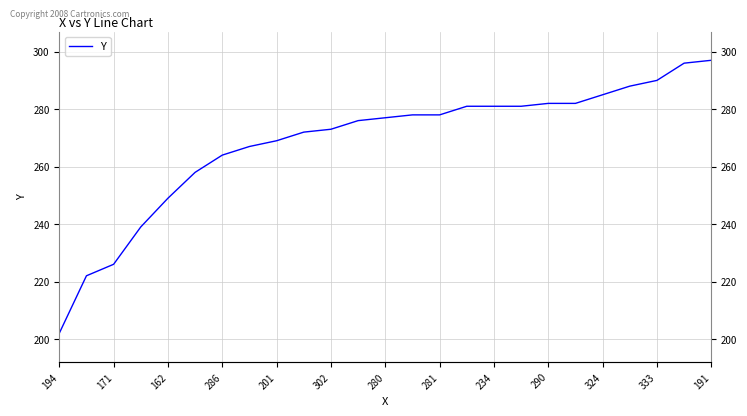

How many categories are shown in the chart?

25